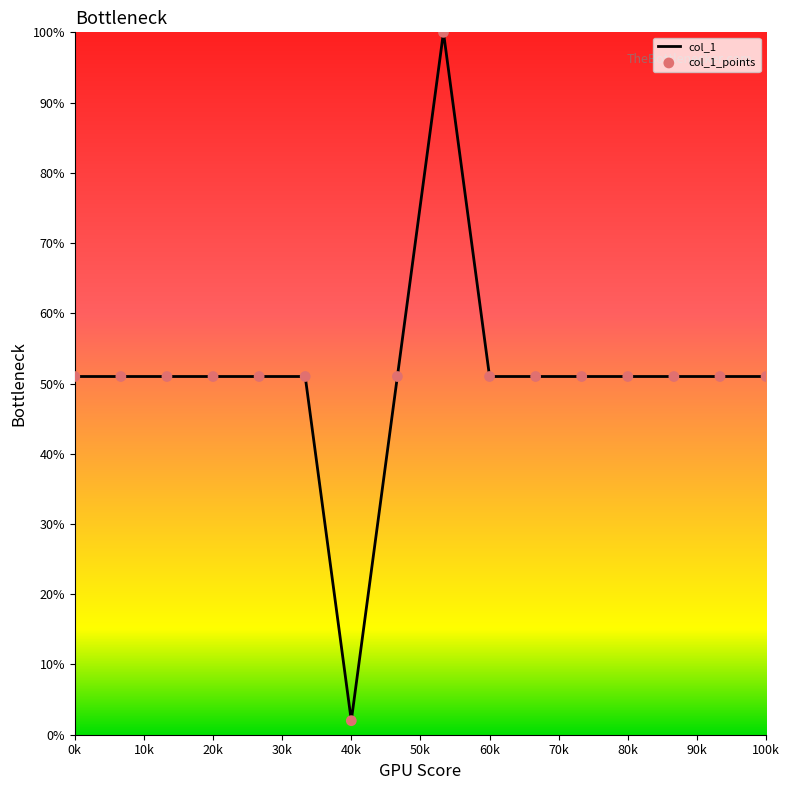

What is the greatest value displayed?

100